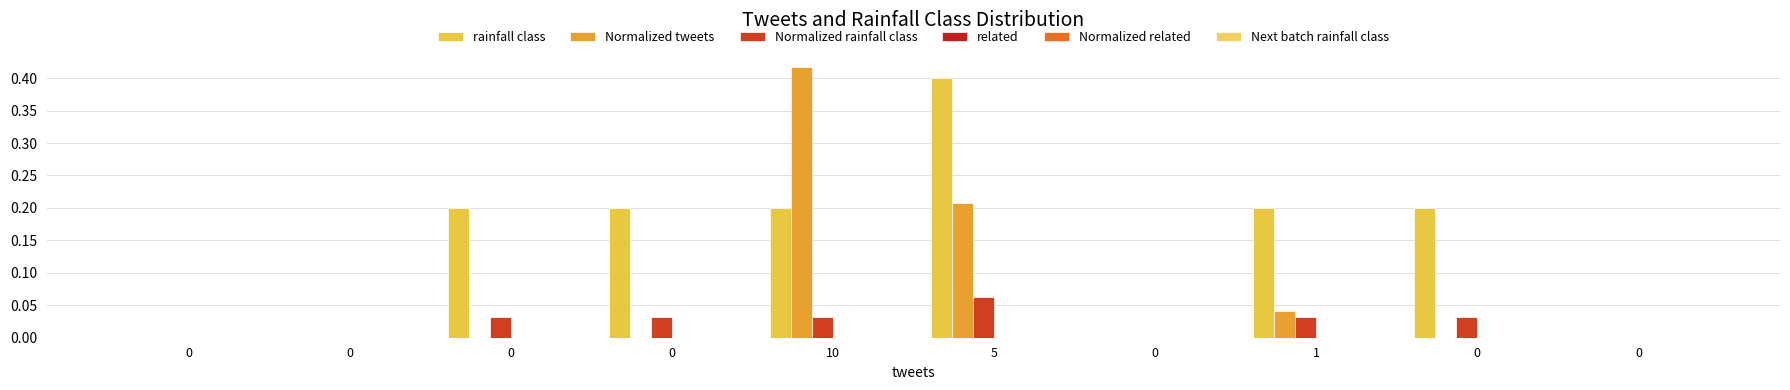

At which category is the sum across all series the highest?

5